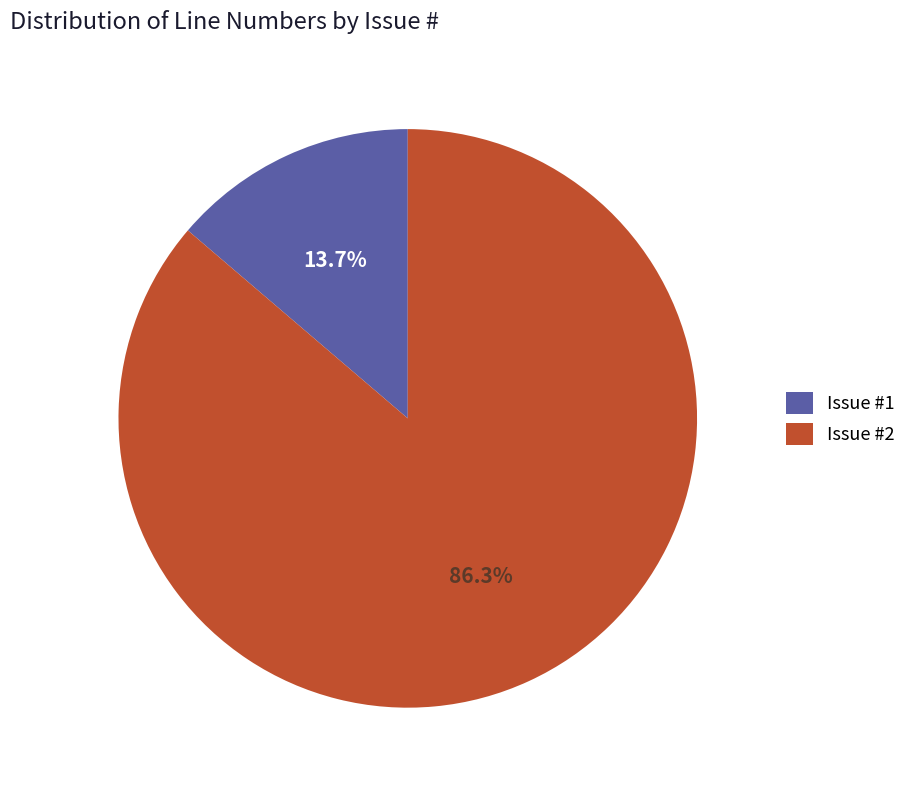

What portion of the pie excludes Issue #2?

13.7%